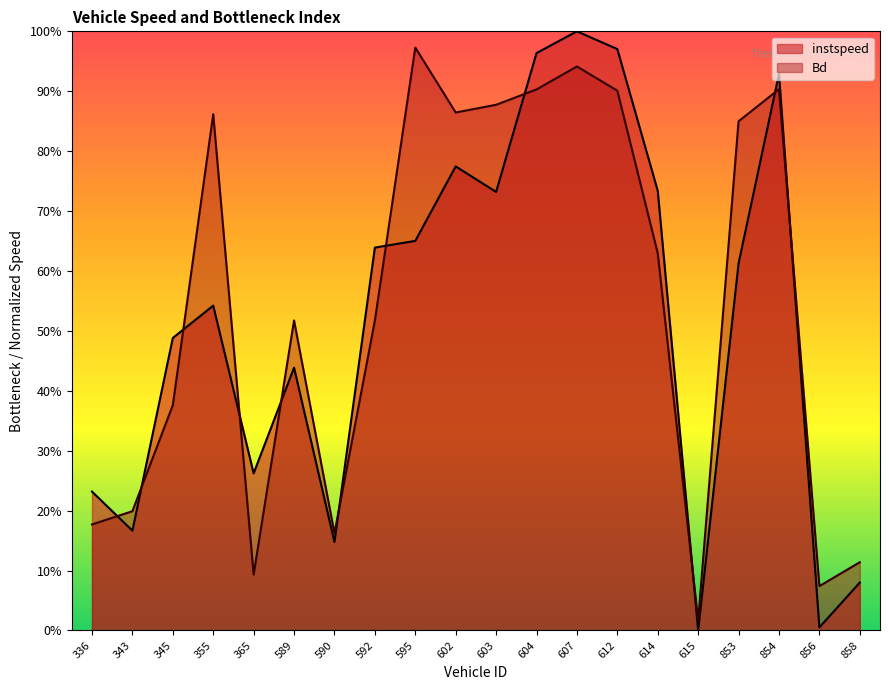

What is the value of the instspeed point at the 17th from the left?

0.6